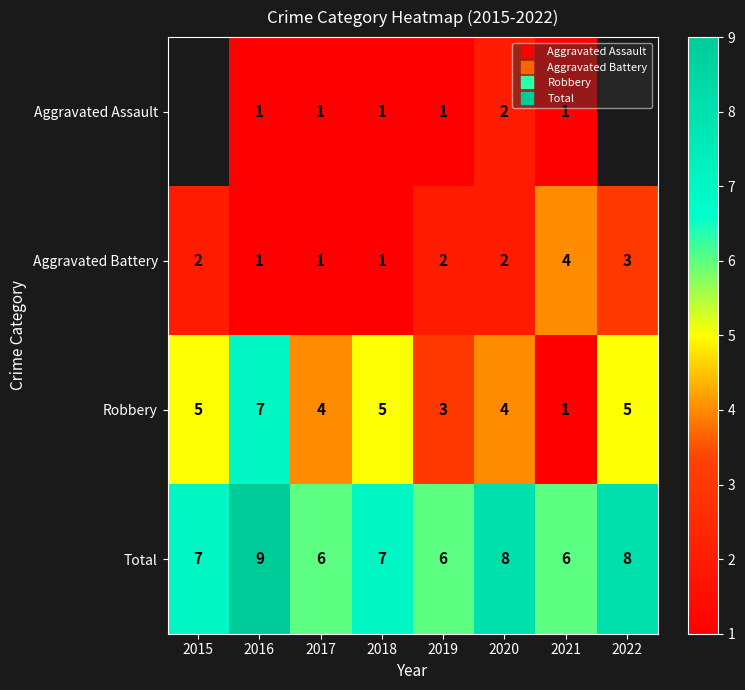

The Robbery series shows 4.0 at 2020. True or false?

True